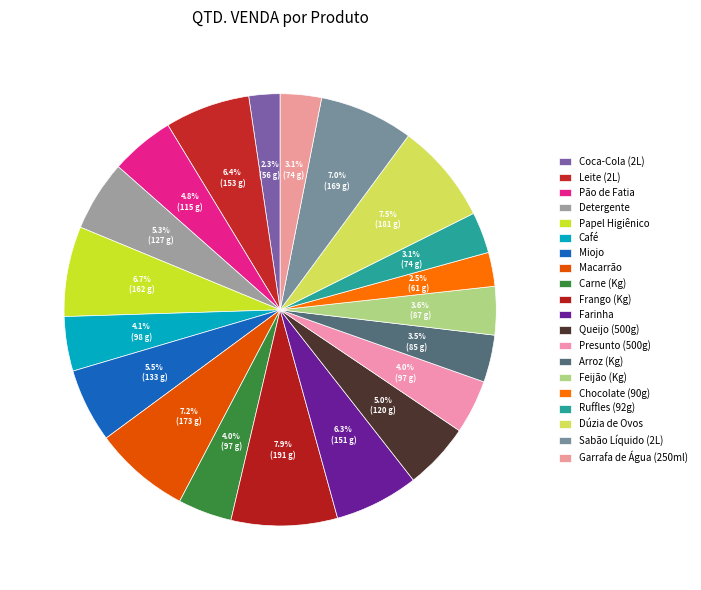

Does any single category account for the majority?

No